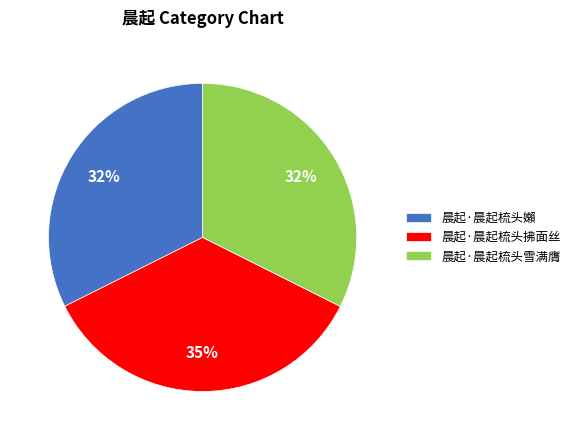

Is there a majority slice in this chart?

No